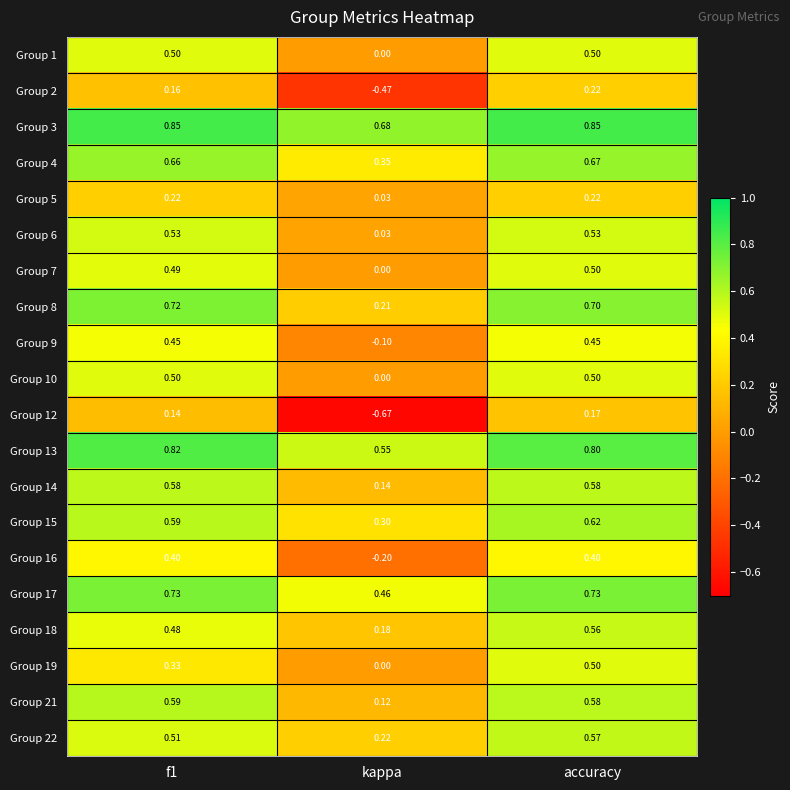

Which series has the largest total across all categories?

Group 3